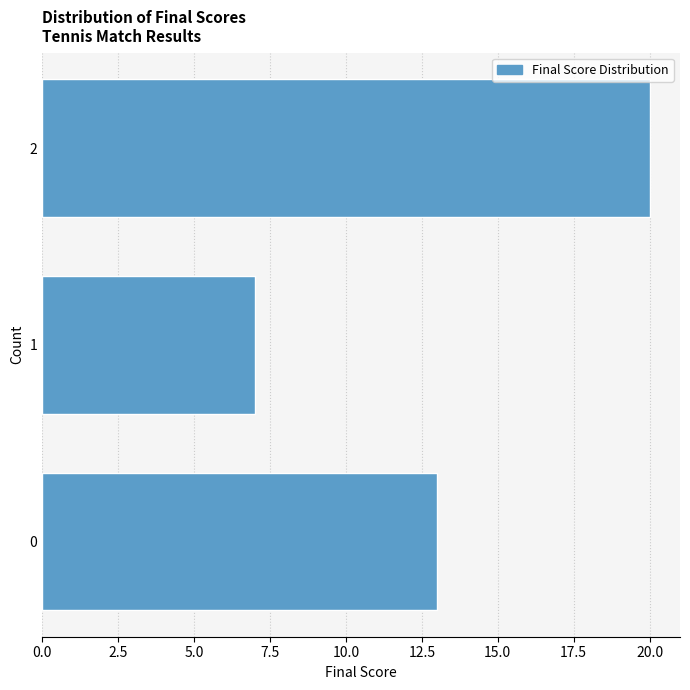

Reading bottom to top, extract all data points from this chart.

13	7	20